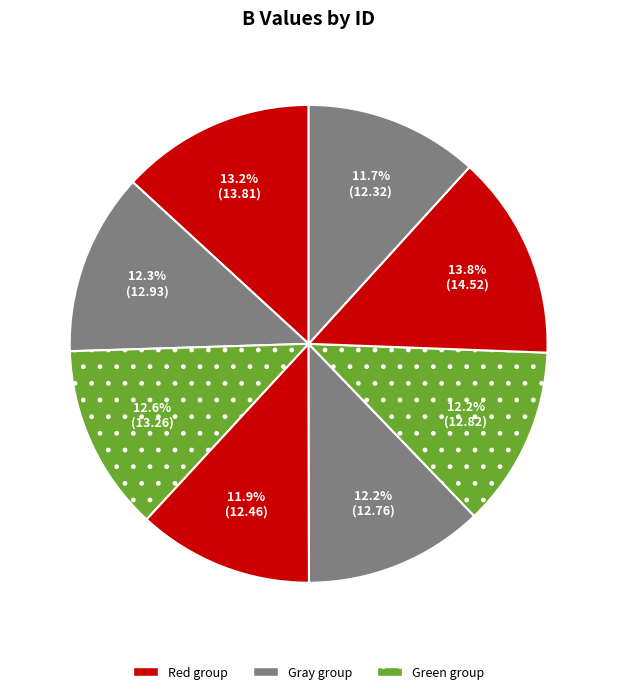

To the nearest percent, what is the average slice percentage?

12%